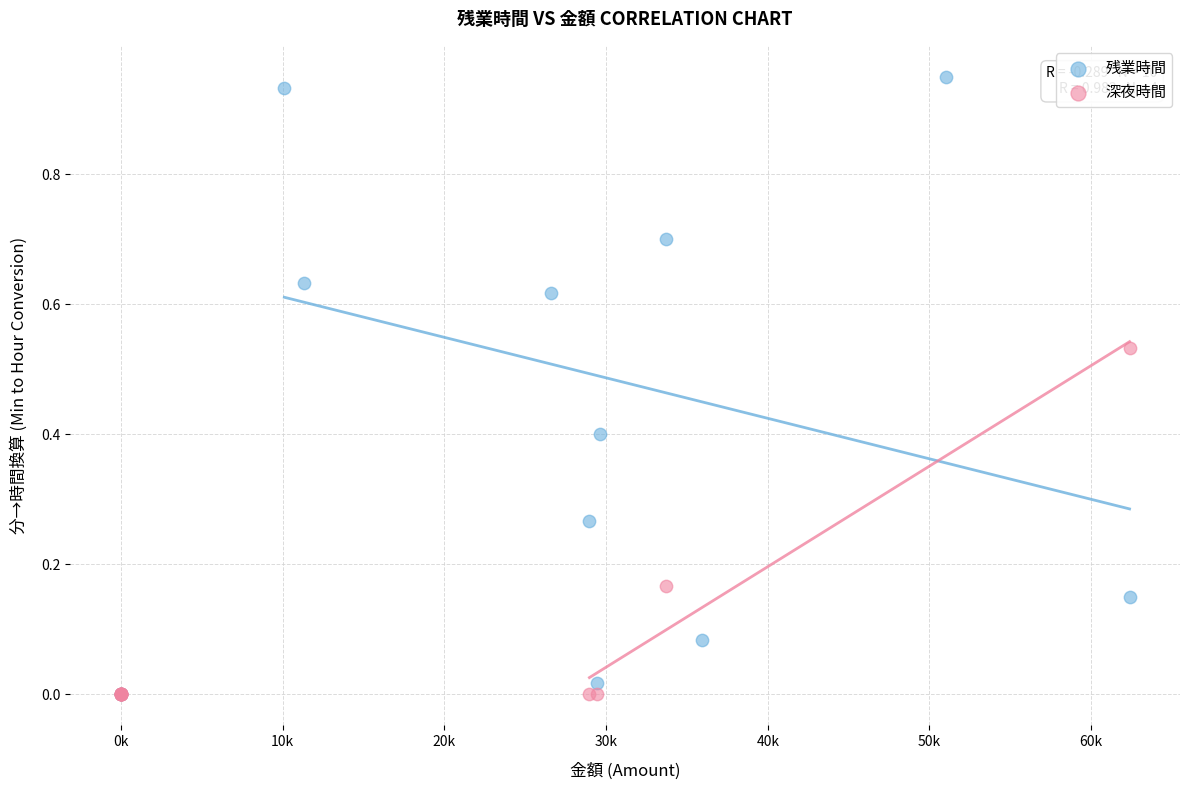

Which series contains the highest Y value?

残業時間